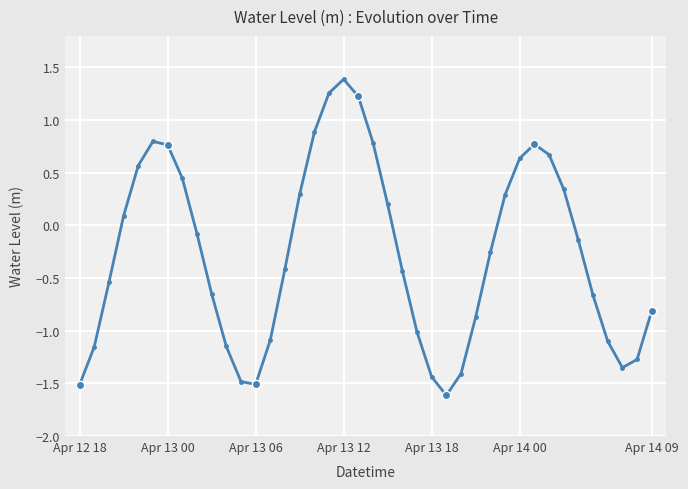

What is the sum of all values?

-10.5